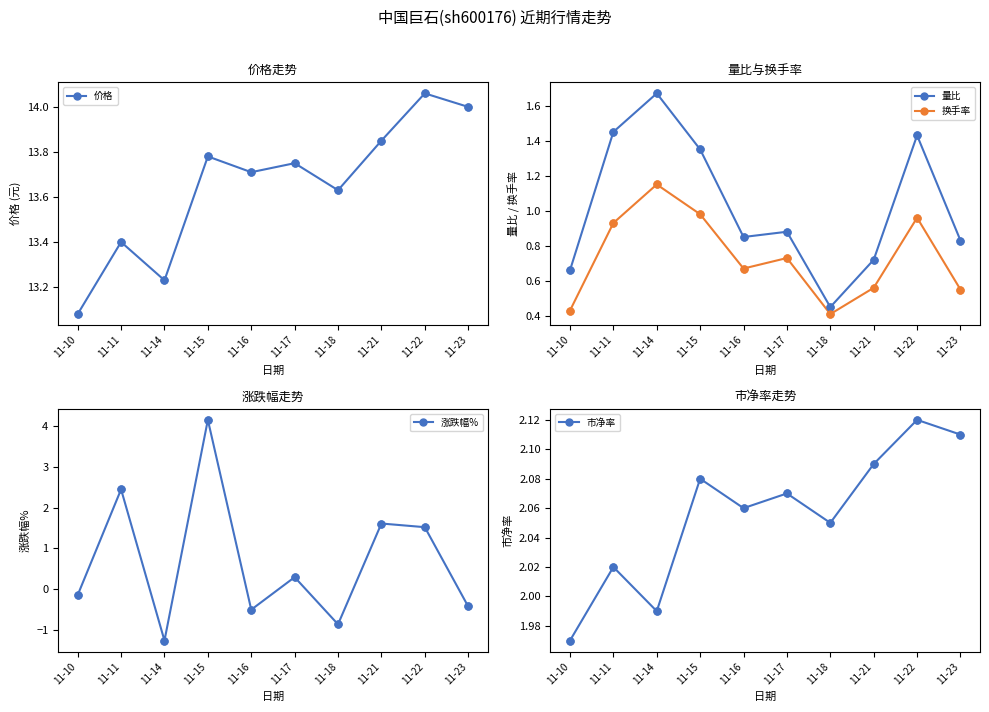

What are all the series names shown in the legend?

价格, 量比, 换手率, 涨跌幅%, 市净率